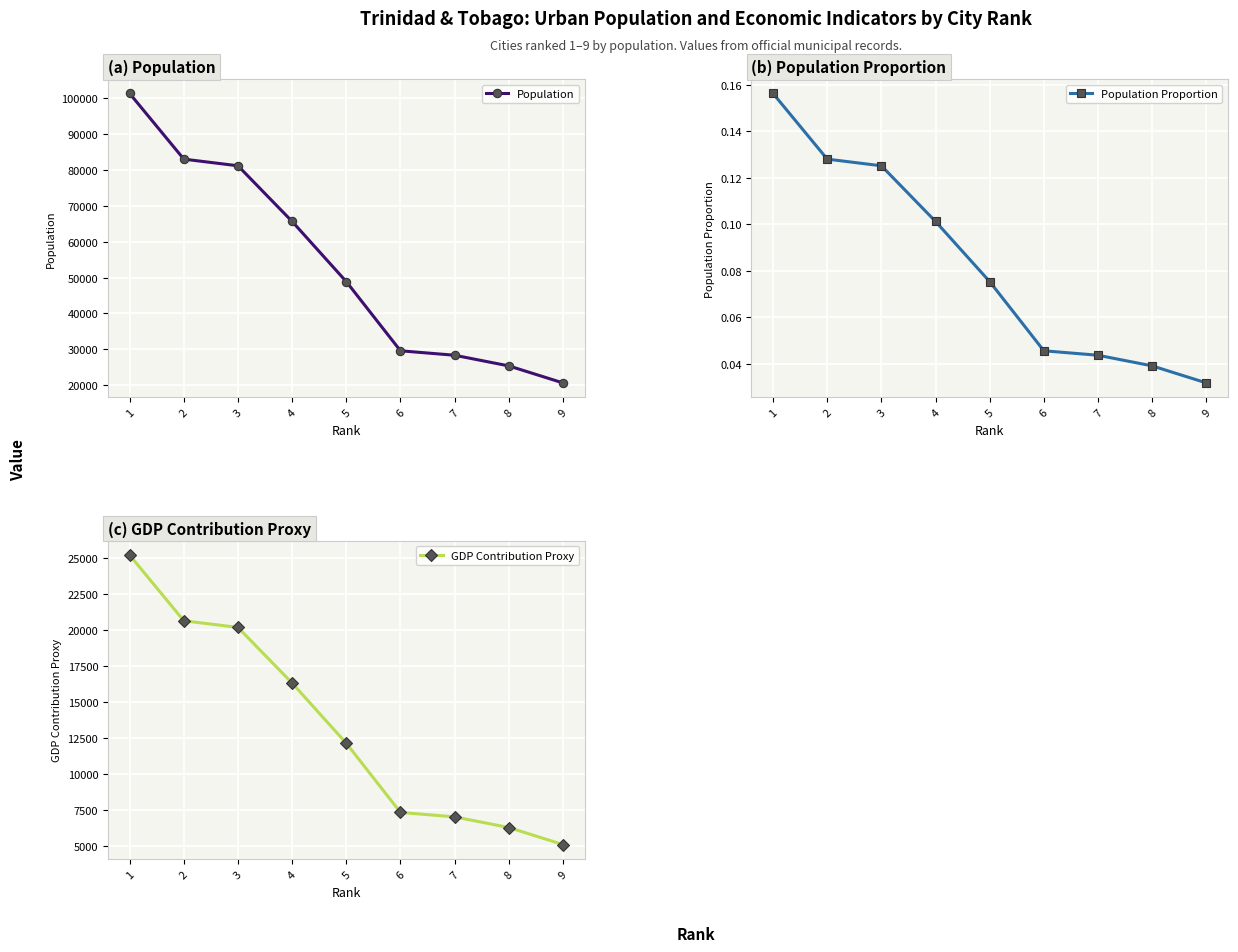

At how many categories does at least one series exceed 2326?

9